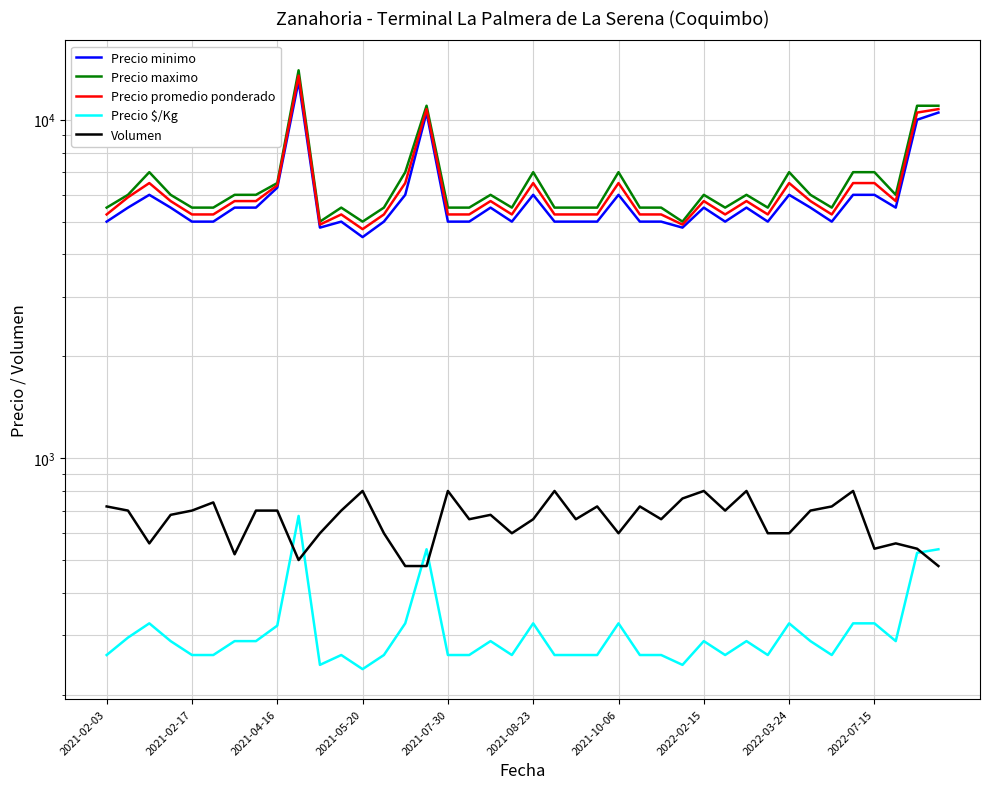

True or false: Precio maximo and Volumen cross at least once.

False